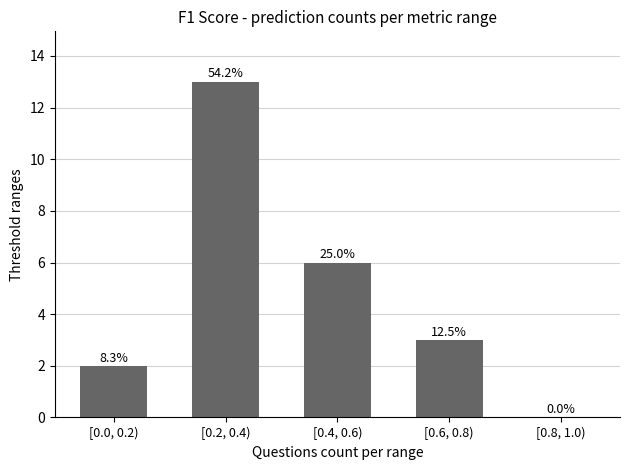

Are the bars horizontal?

No